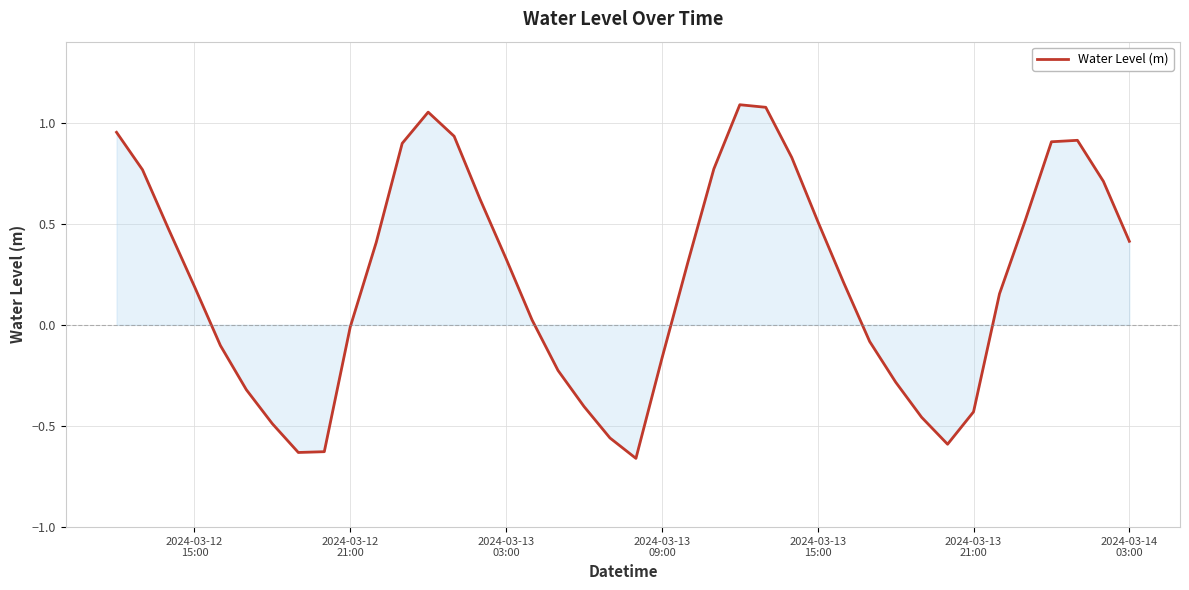

How many lines are shown in the chart?

1